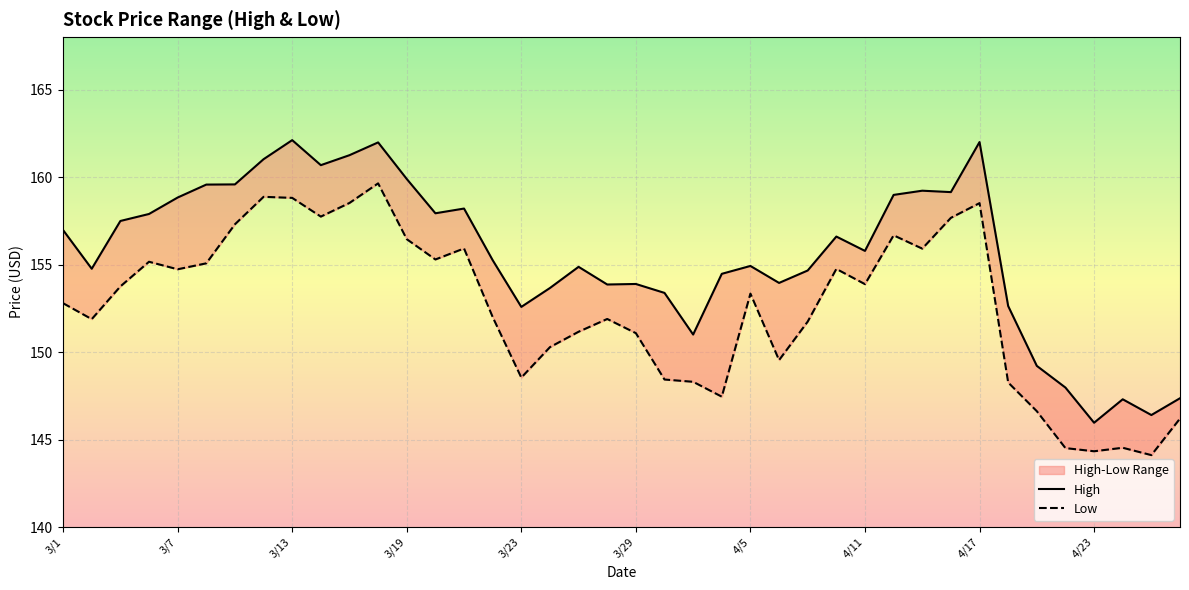

Rank the series at 3/1 from lowest to highest value.

Low, High